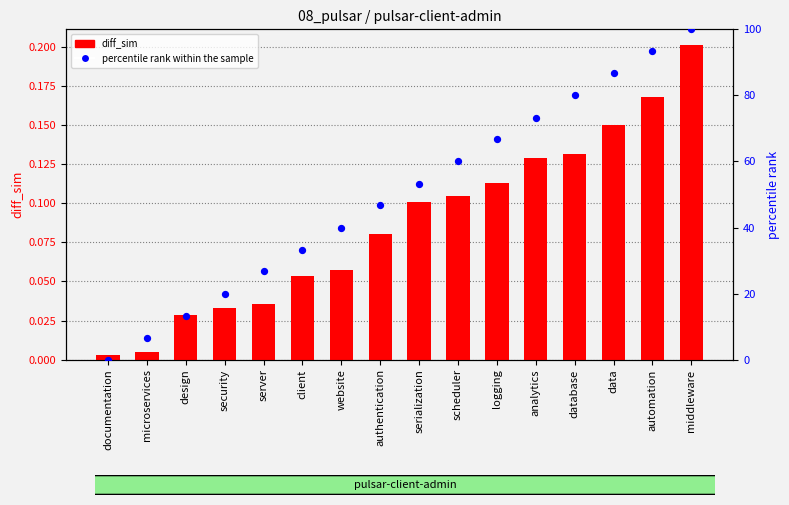

Which series has the widest spread of Y values?

percentile rank within the sample